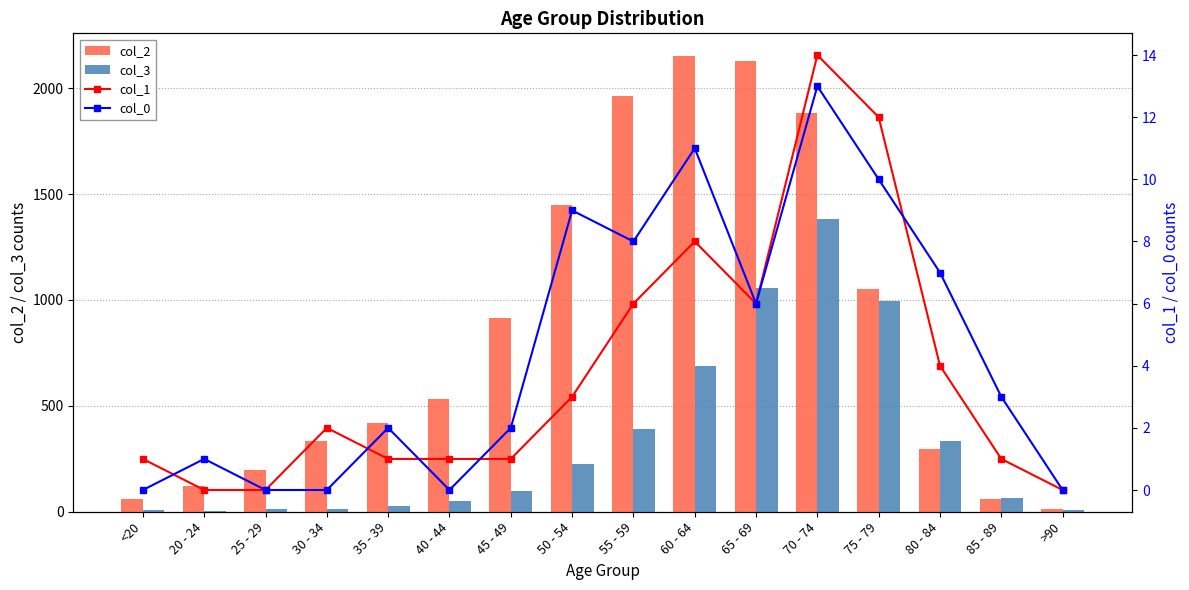

What is the difference between the maximum and minimum values in the col_0 series?

13